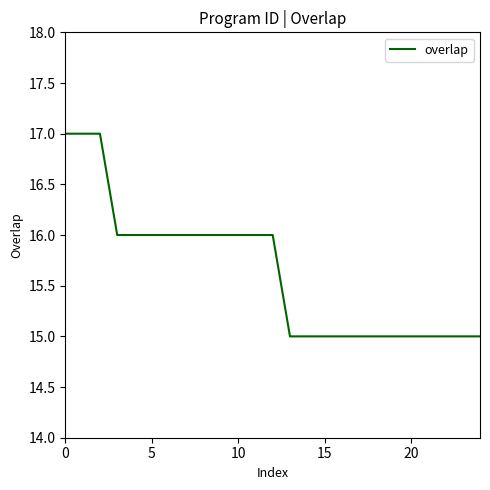

What is the maximum value shown in the chart?

17